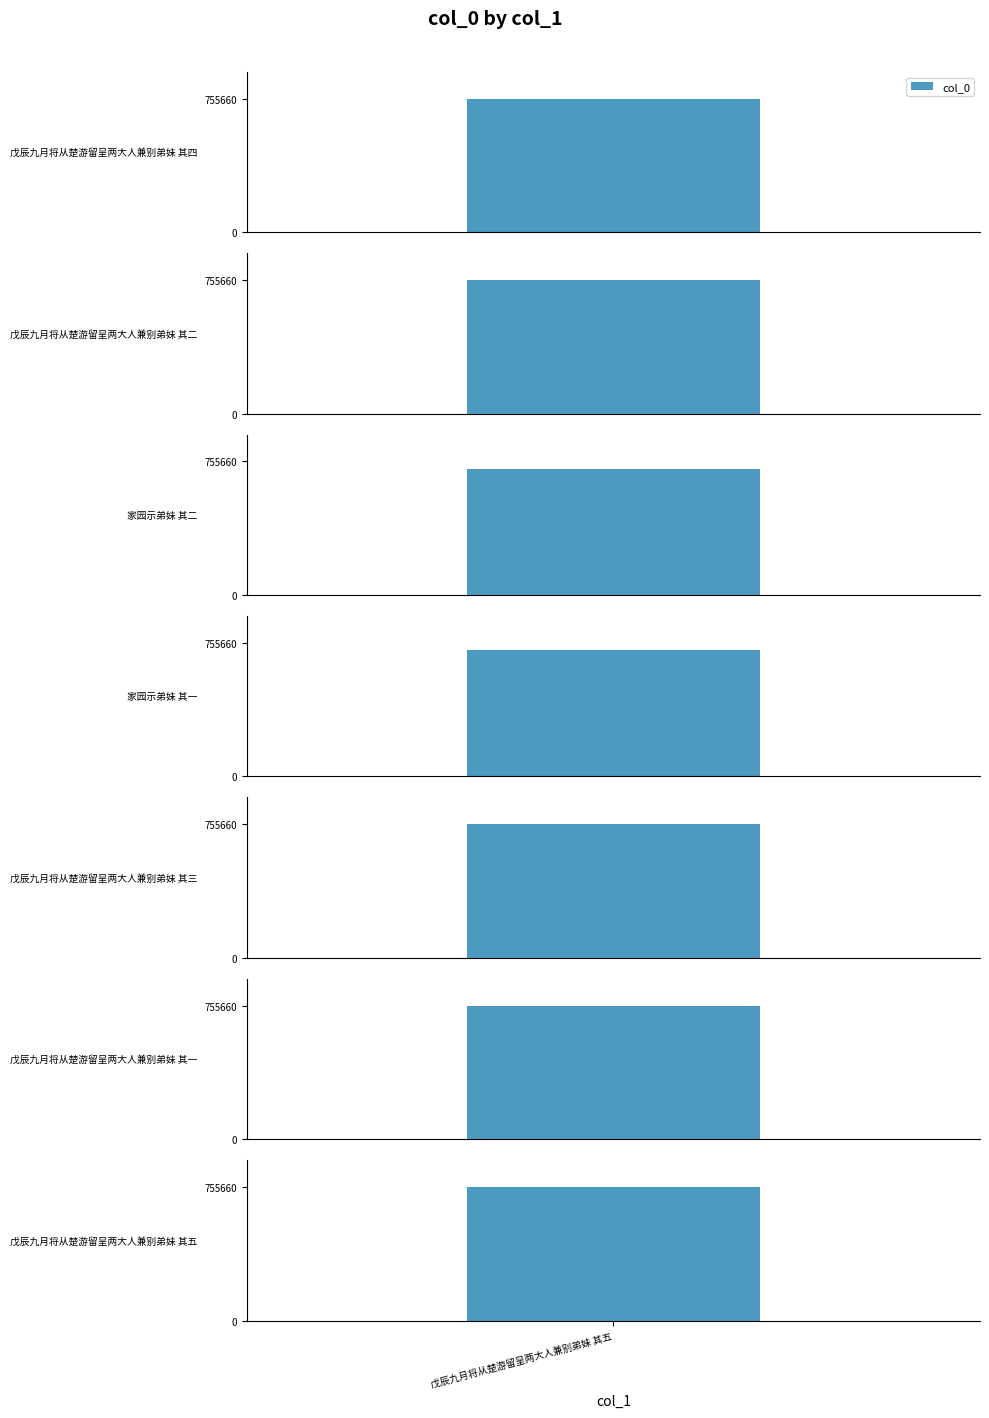

List the labels in order of value, smallest first.

家园示弟妹 其一, 家园示弟妹 其二, 戊辰九月将从楚游留呈两大人兼别弟妹 其一, 戊辰九月将从楚游留呈两大人兼别弟妹 其二, 戊辰九月将从楚游留呈两大人兼别弟妹 其三, 戊辰九月将从楚游留呈两大人兼别弟妹 其四, 戊辰九月将从楚游留呈两大人兼别弟妹 其五